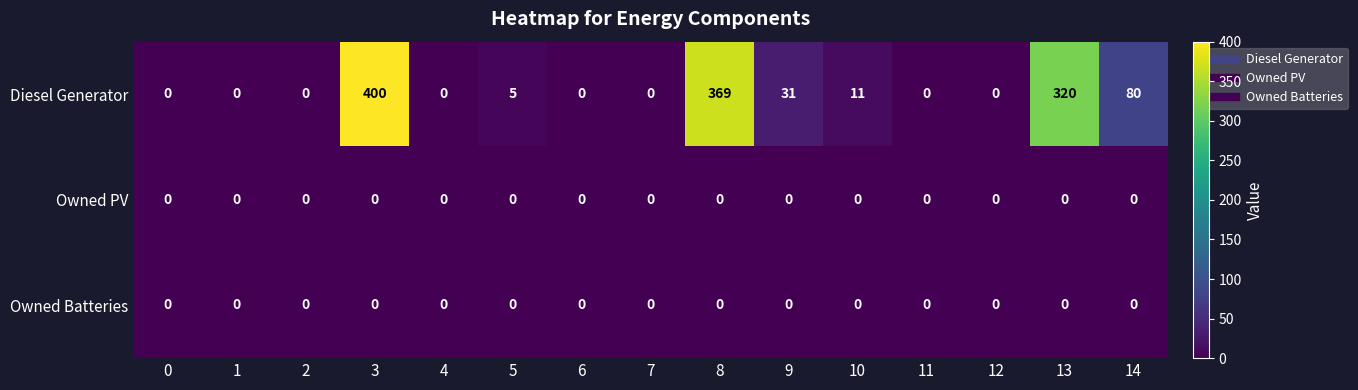

What is the average value of the Diesel Generator series?

81